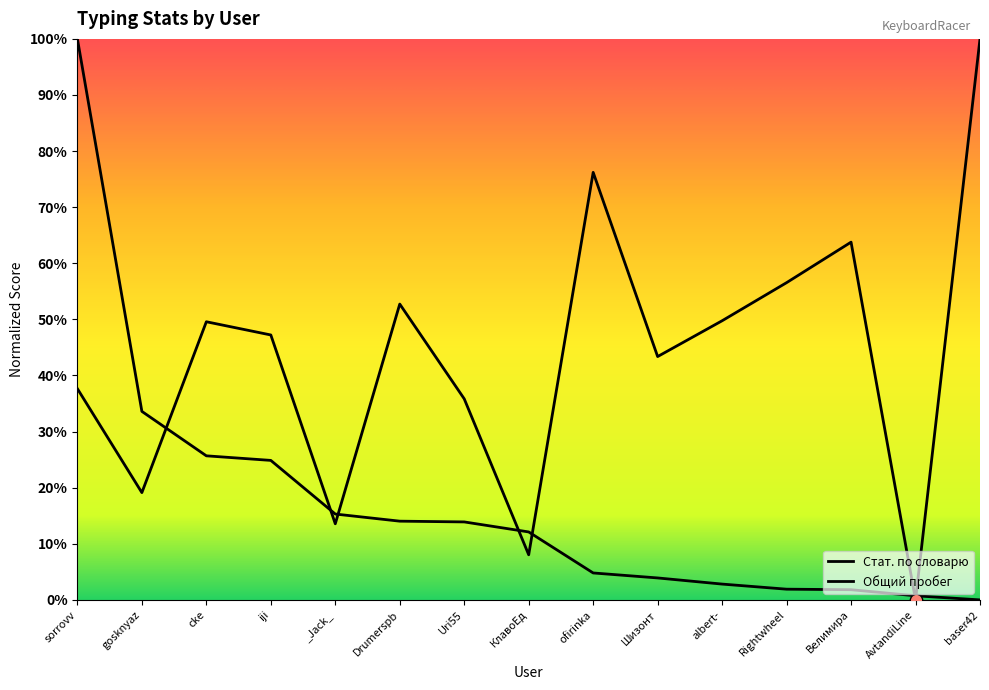

What is the total value across all series at cke?

0.8